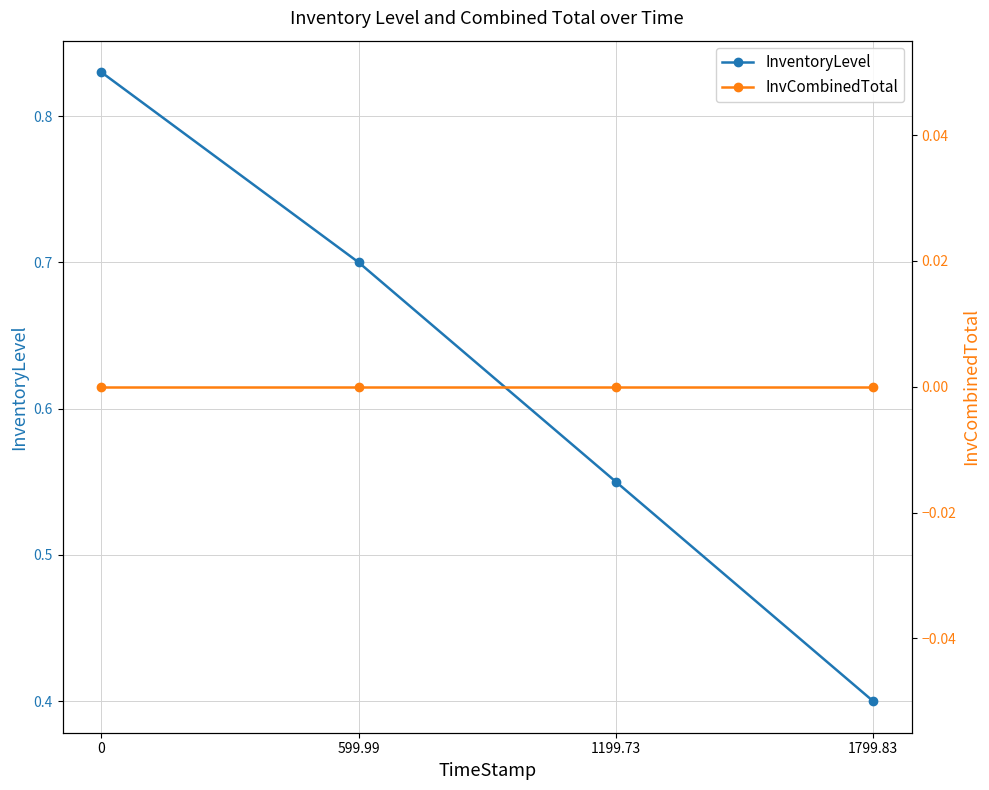

At how many categories does at least one series exceed 0?

4